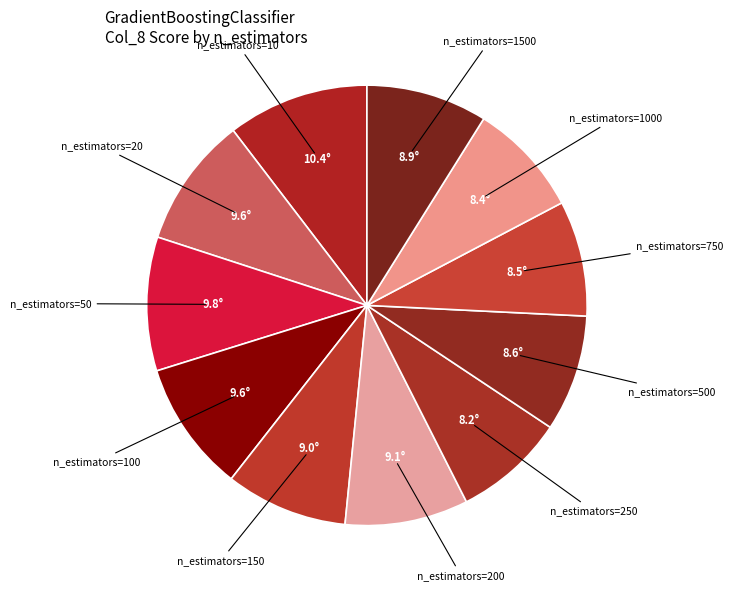

Is it true that n_estimators=500 is 1% of the pie?

False